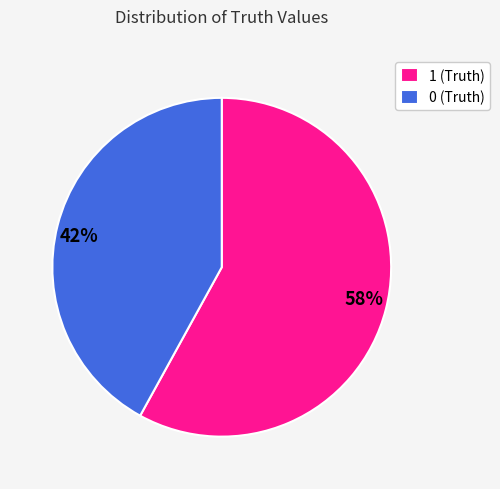

To the nearest percent, what is the difference between the 1 and 0 slice percentages?

16%